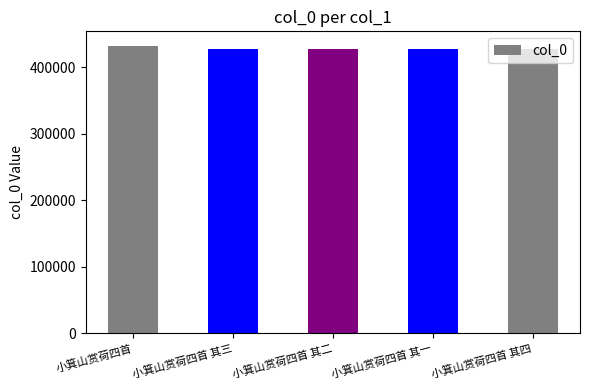

What is the difference between the maximum and second lowest values?

4238